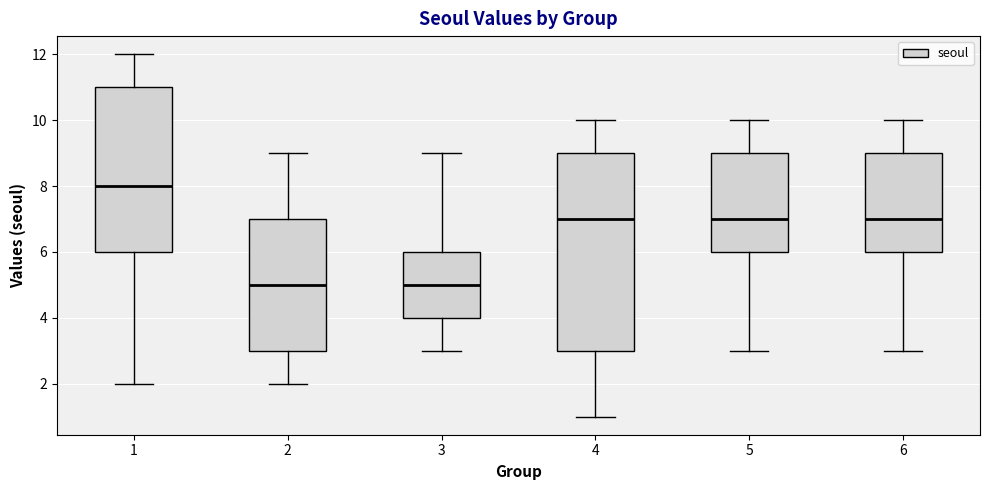

Which box is the tallest, from its lower edge to its upper edge?

4